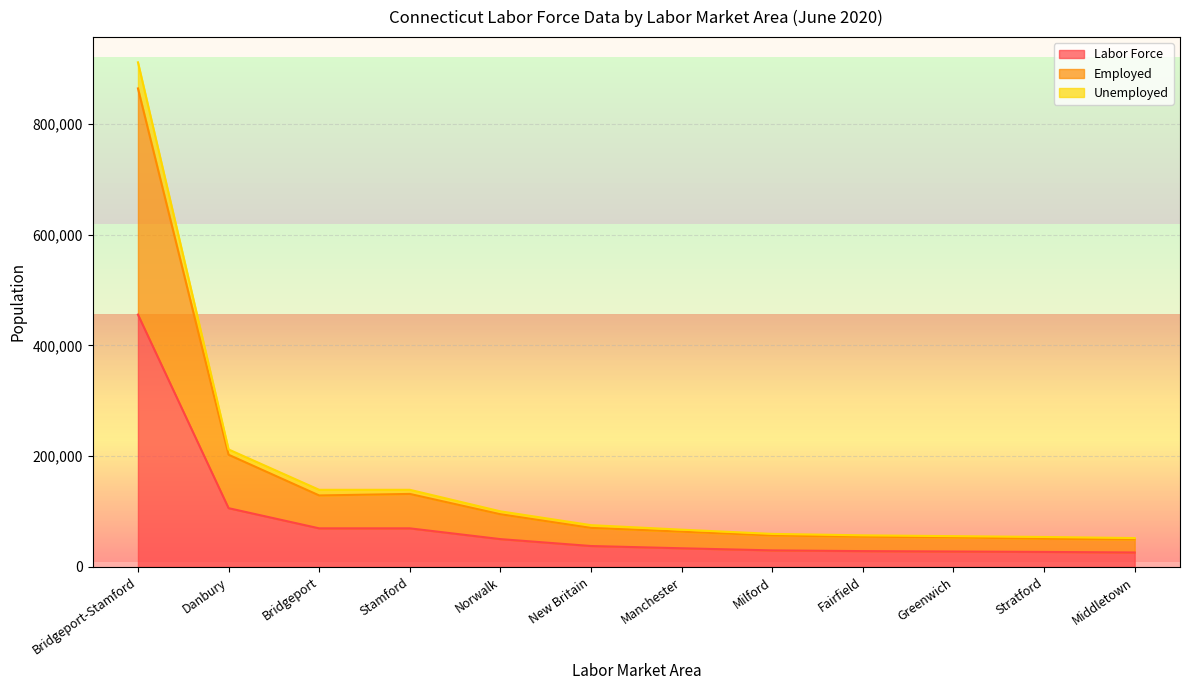

What is the difference between the Employed values at Fairfield and Bridgeport?

74542